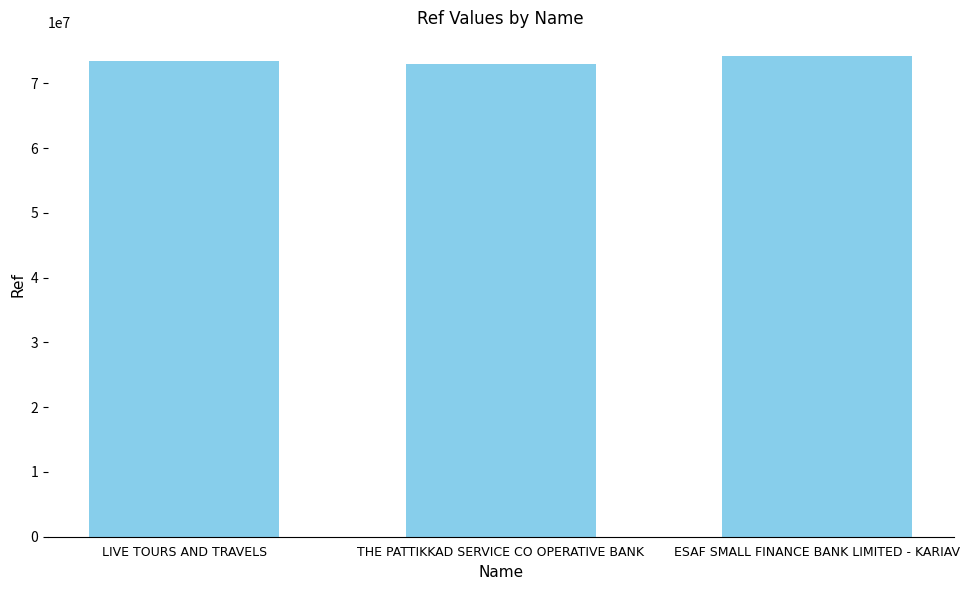

What is the change in value from LIVE TOURS AND TRAVELS to ESAF SMALL FINANCE BANK LIMITED - KARIAV?

+725810